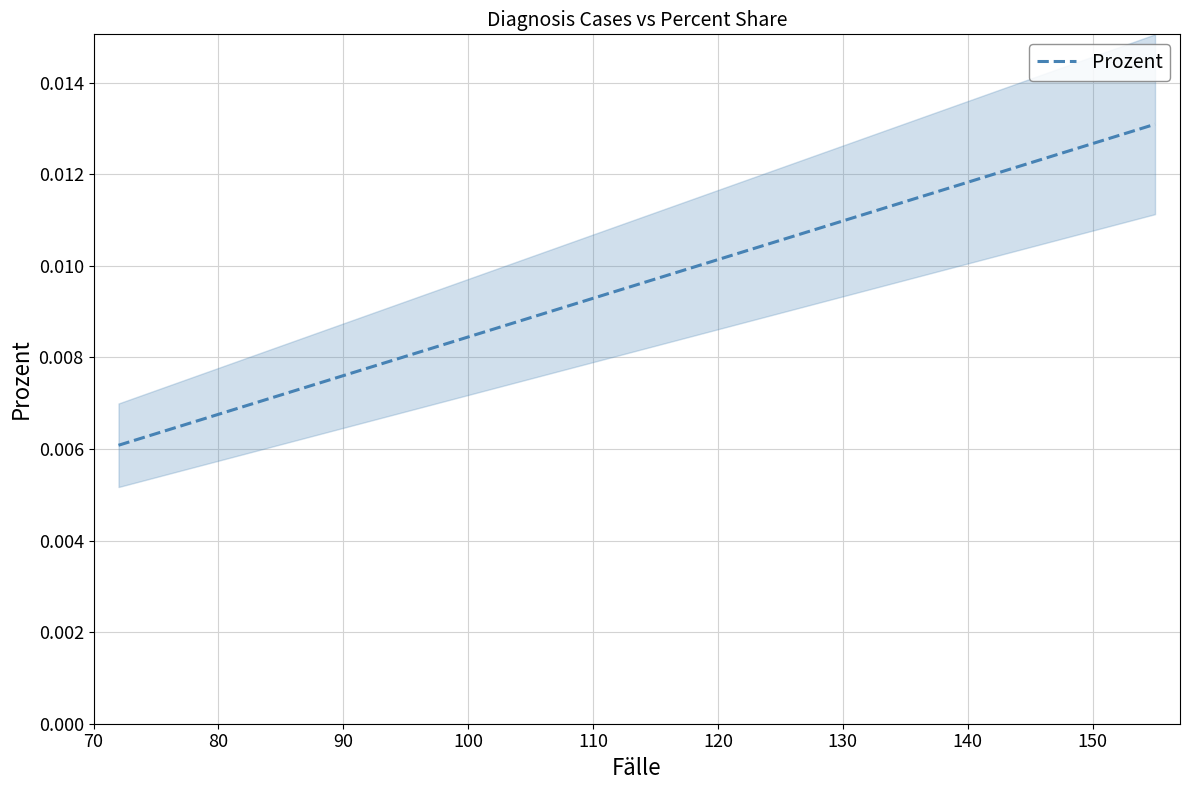

What is the sum of all values?

0.2